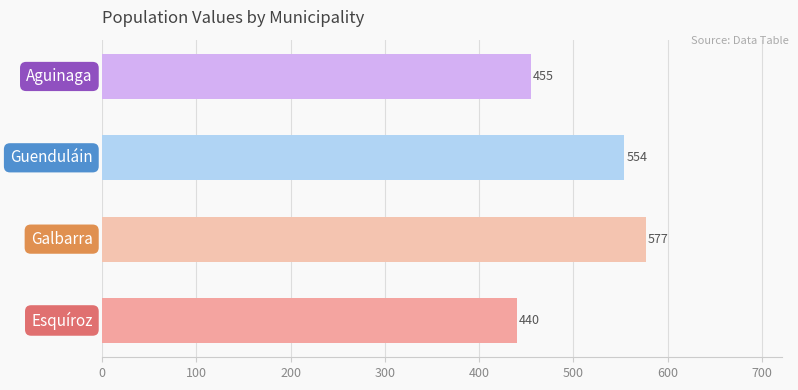

Count the values in the range 455 to 577.

3